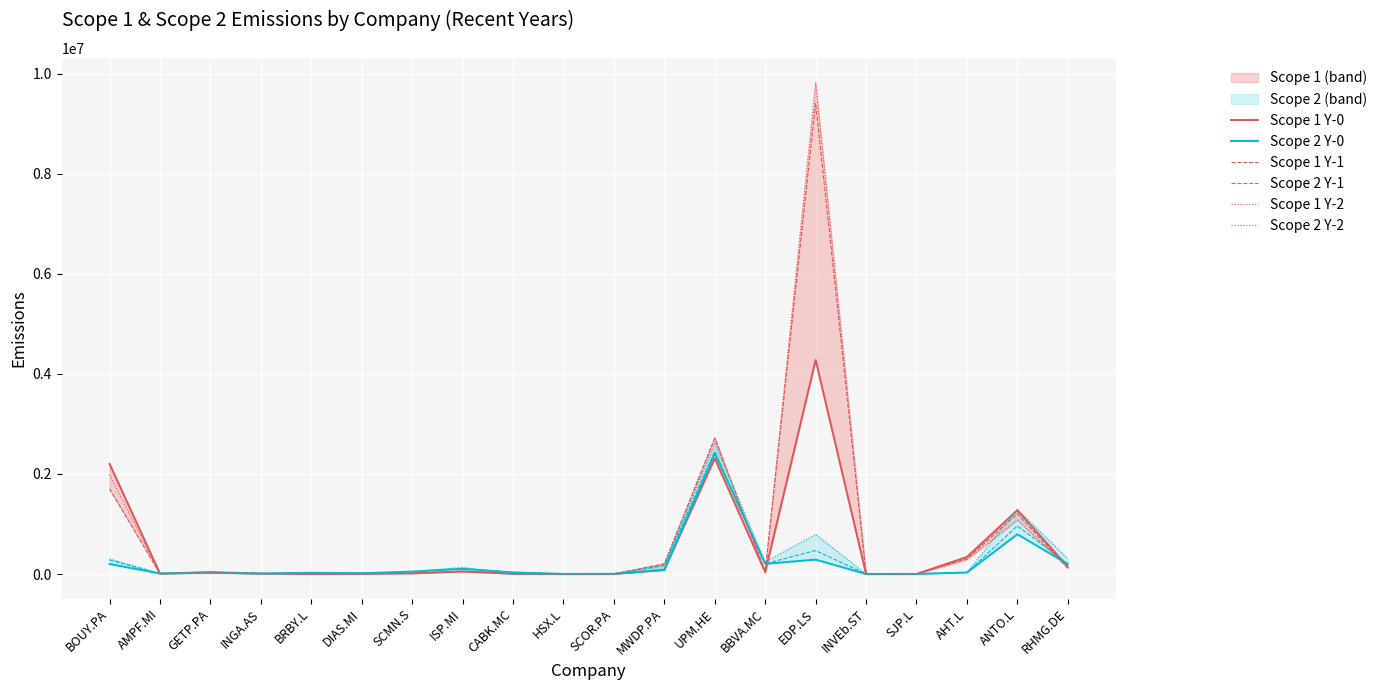

At which category does Scope 1 Y-1 reach its first local peak?

GETP.PA